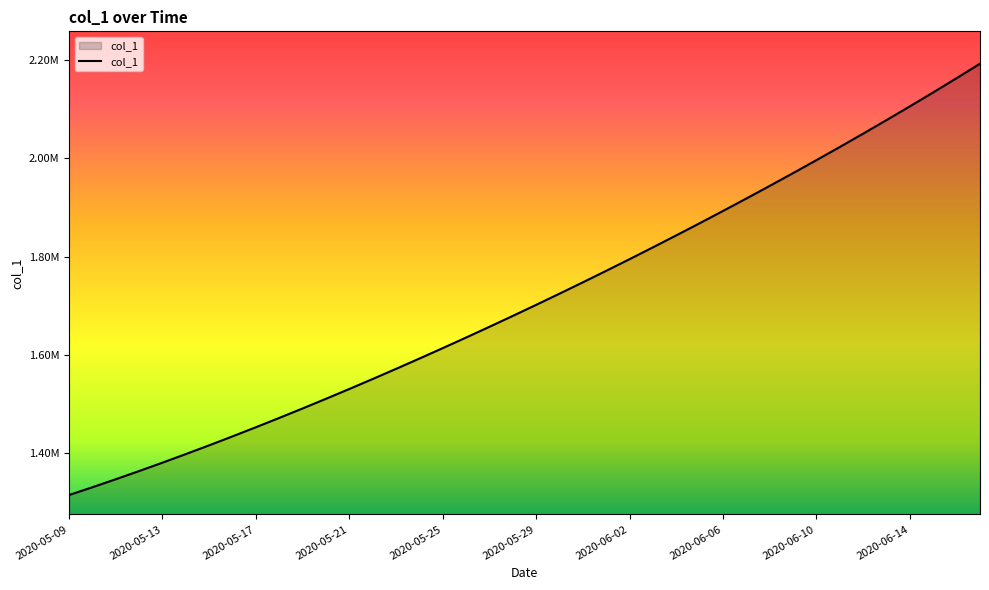

What is the minimum value shown in the chart?

1315099.0